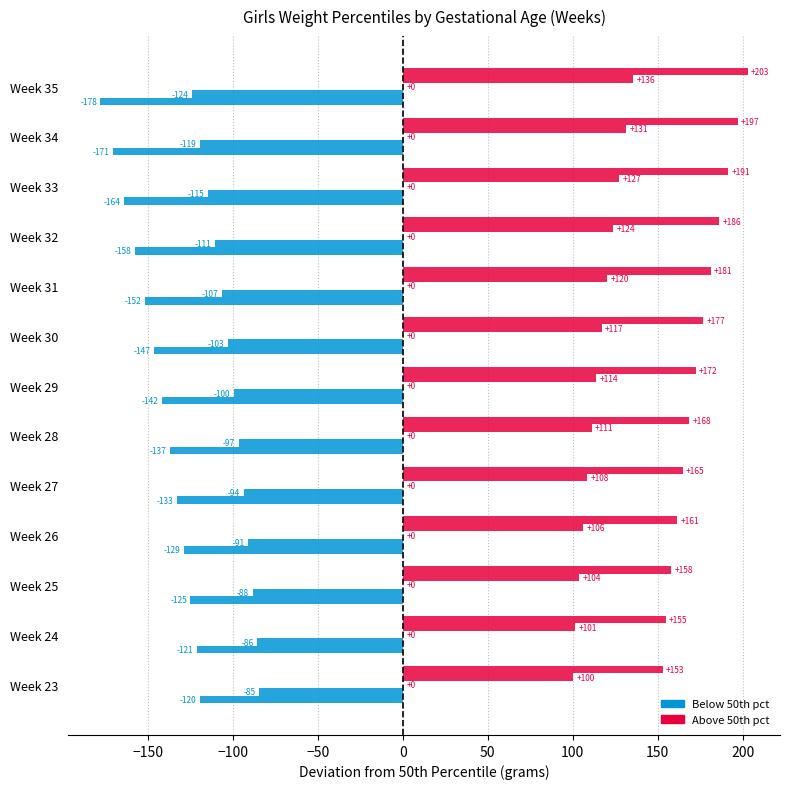

Count the number of data series in this chart.

4